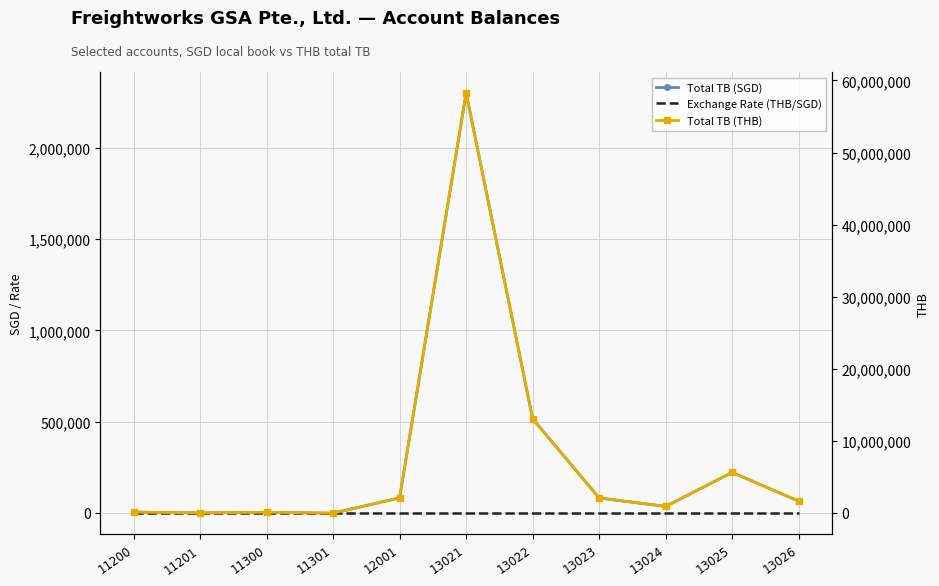

At how many categories does at least one series exceed 23393878?

1